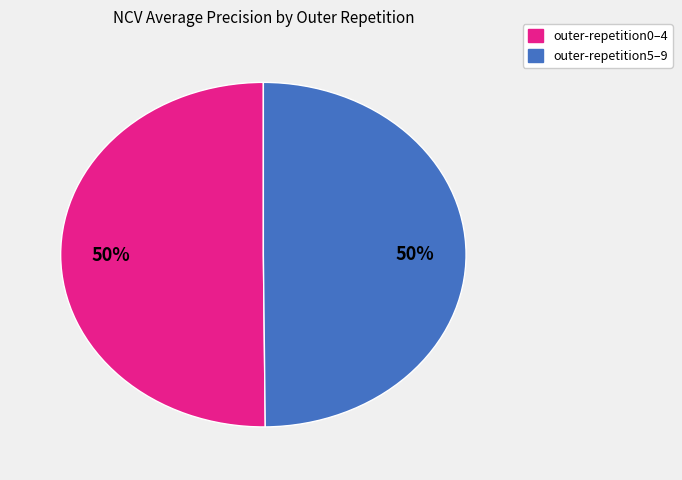

To the nearest percent, what is the average slice percentage?

50%